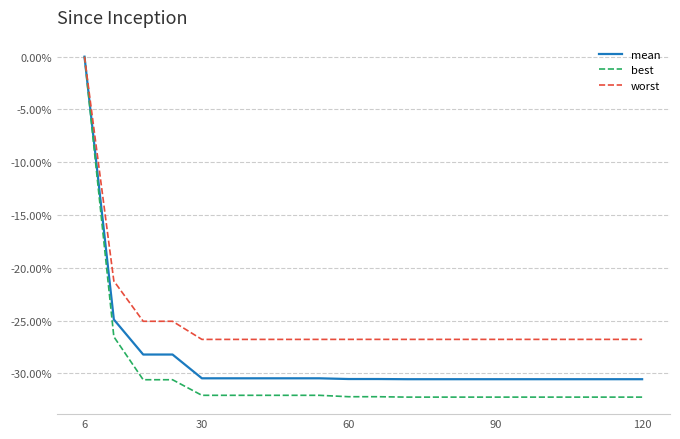

Which series has the widest spread of values?

best